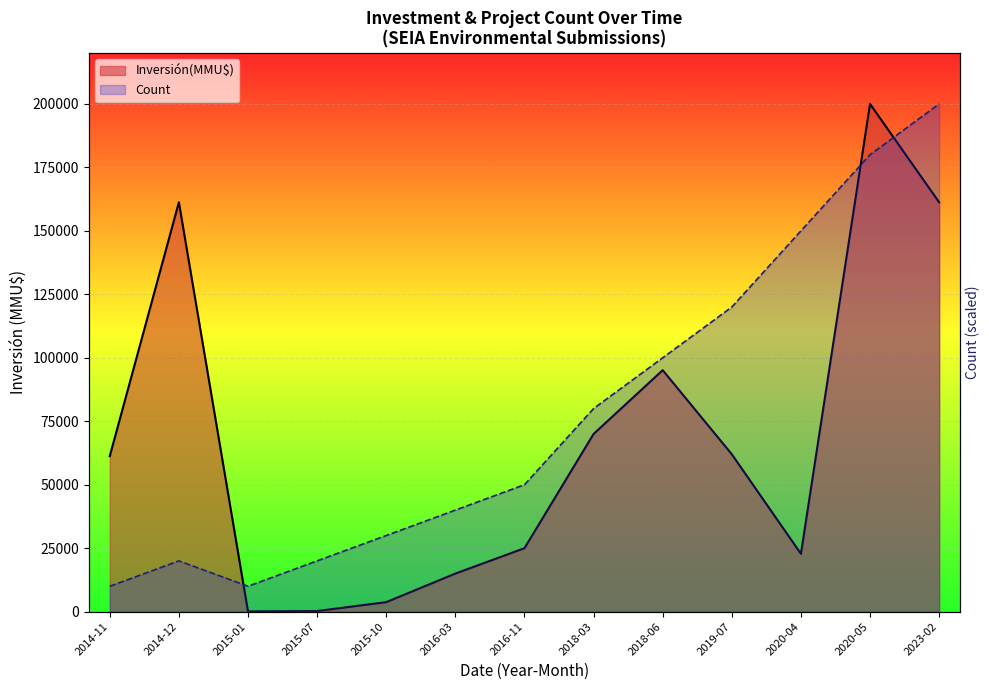

Where is Inversión(MMU$) line nearest to the value 100050?

2018-06